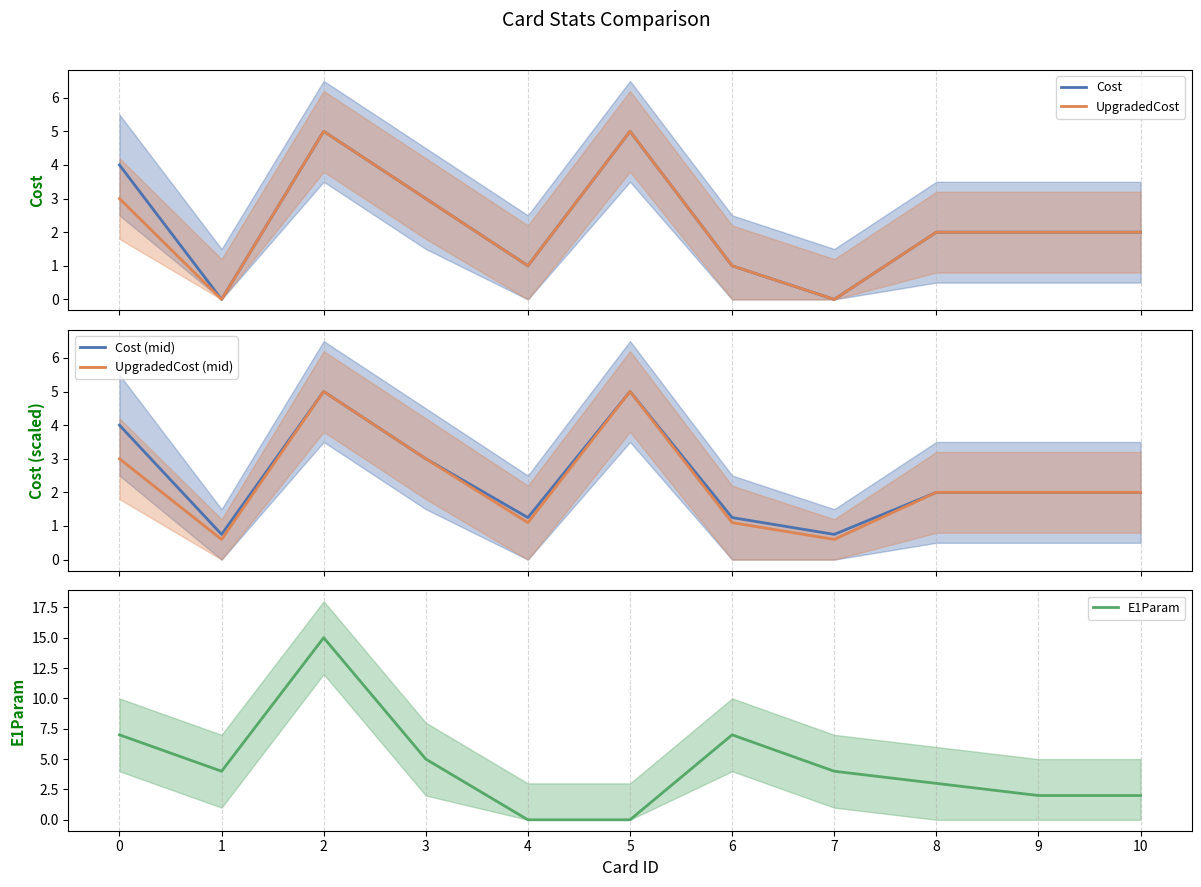

Reading left to right, transcribe all the data shown in this chart.

Cost: 0=4.0	1=0.0	2=5.0	3=3.0	4=1.0	5=5.0	6=1.0	7=0.0	8=2.0	9=2.0	10=2.0
UpgradedCost: 0=3.0	1=0.0	2=5.0	3=3.0	4=1.0	5=5.0	6=1.0	7=0.0	8=2.0	9=2.0	10=2.0
Cost (mid): 0=4.0	1=0.8	2=5.0	3=3.0	4=1.2	5=5.0	6=1.2	7=0.8	8=2.0	9=2.0	10=2.0
UpgradedCost (mid): 0=3.0	1=0.6	2=5.0	3=3.0	4=1.1	5=5.0	6=1.1	7=0.6	8=2.0	9=2.0	10=2.0
E1Param: 0=7.0	1=4.0	2=15.0	3=5.0	4=0.0	5=0.0	6=7.0	7=4.0	8=3.0	9=2.0	10=2.0